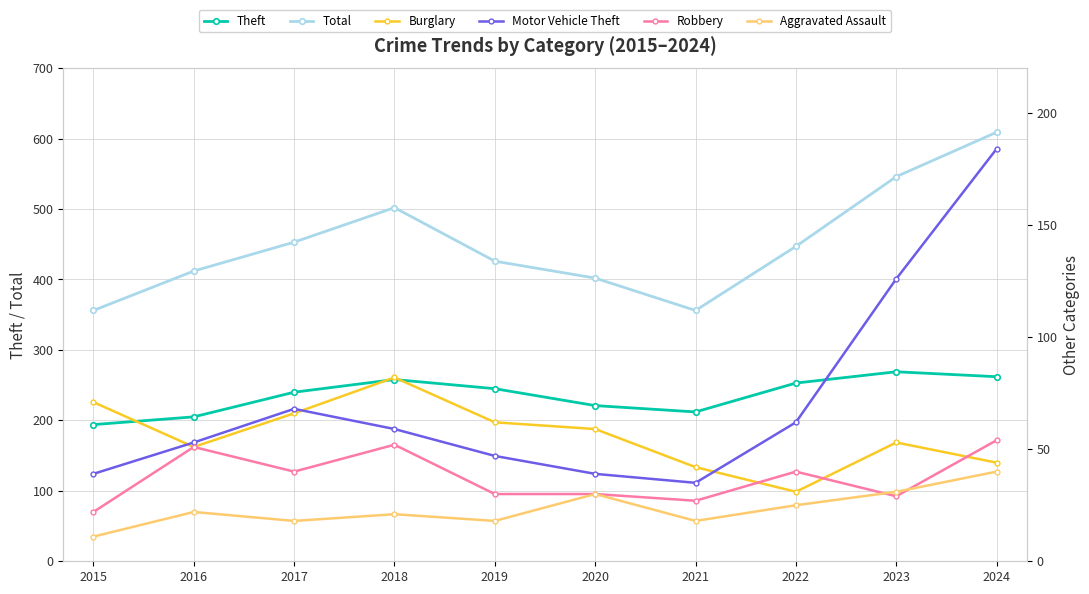

Is it true that Total equals 356 at 2015?

True